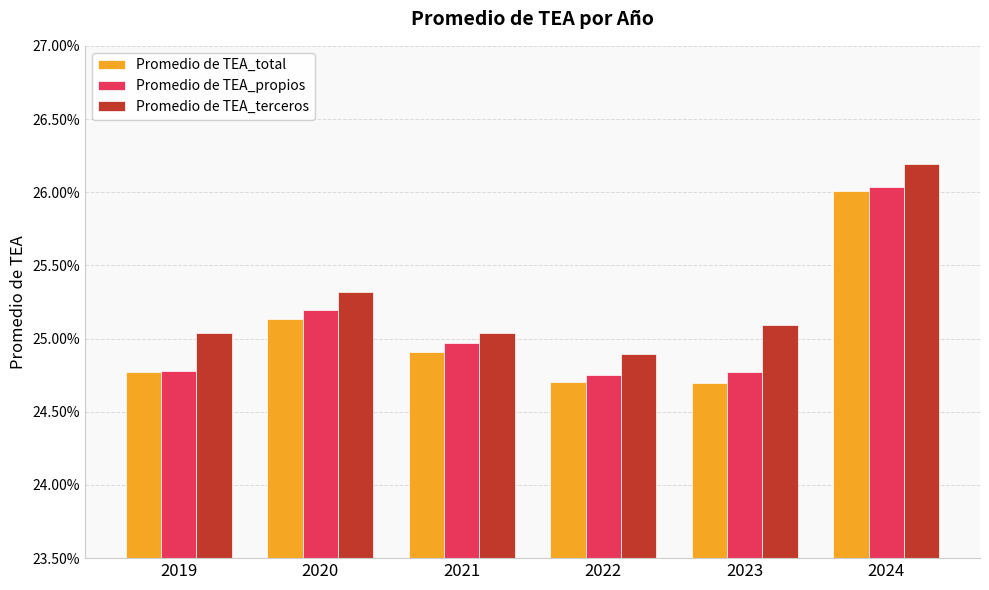

Between 2020 and 2023, which series saw the biggest shift?

Promedio de TEA_total